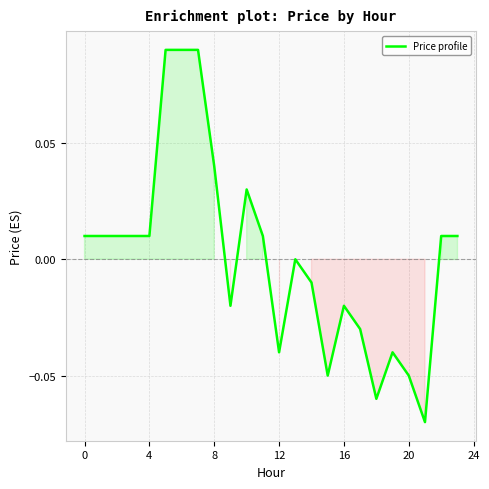

How many lines are shown in the chart?

1